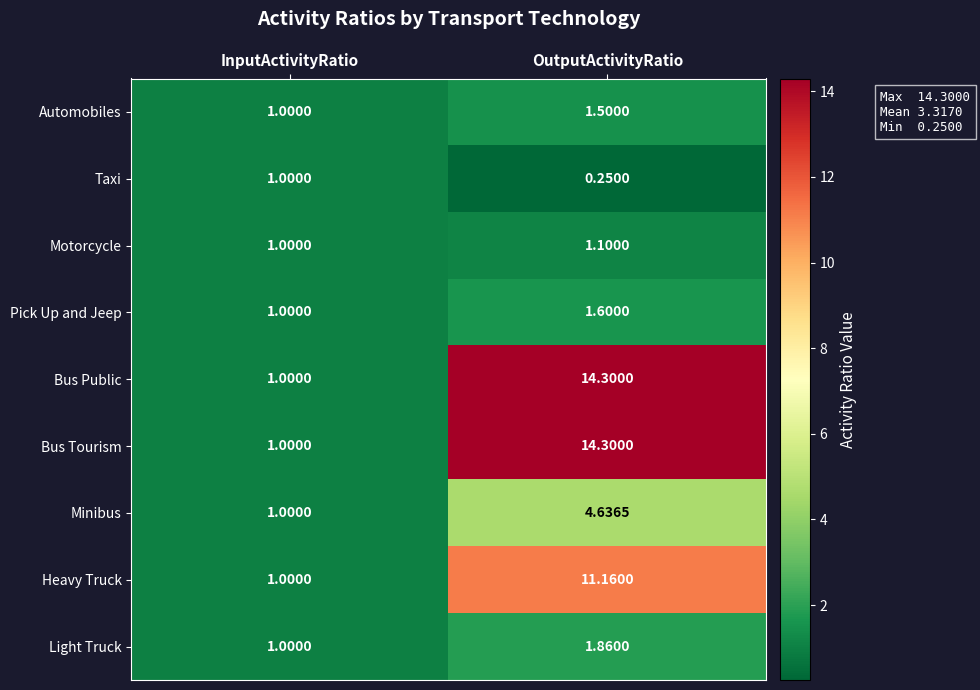

Where is Bus Public nearest to the value 7?

InputActivityRatio